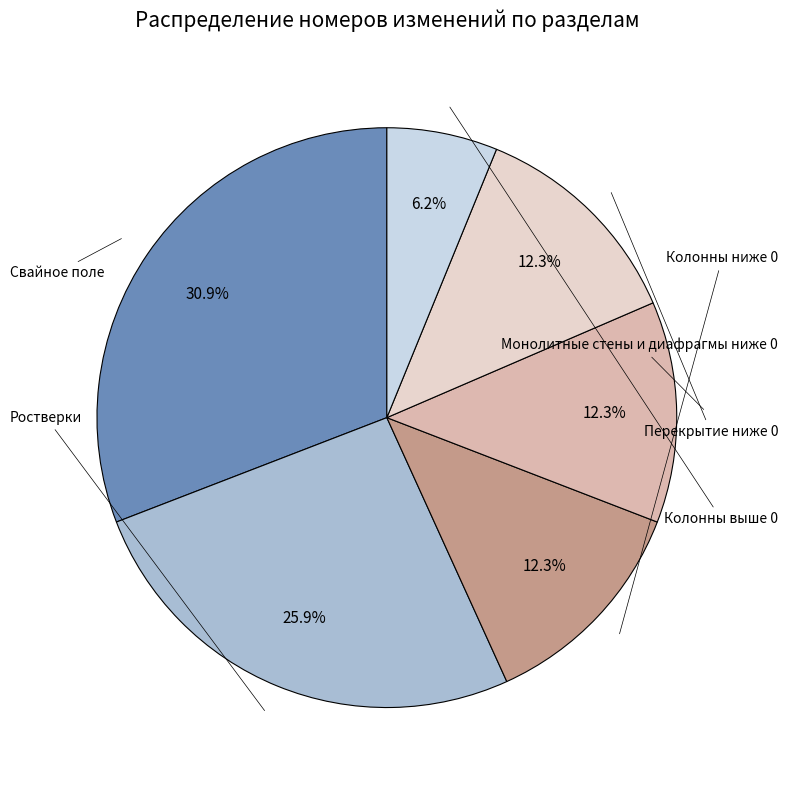

To the nearest percent, what is the average slice percentage?

17%